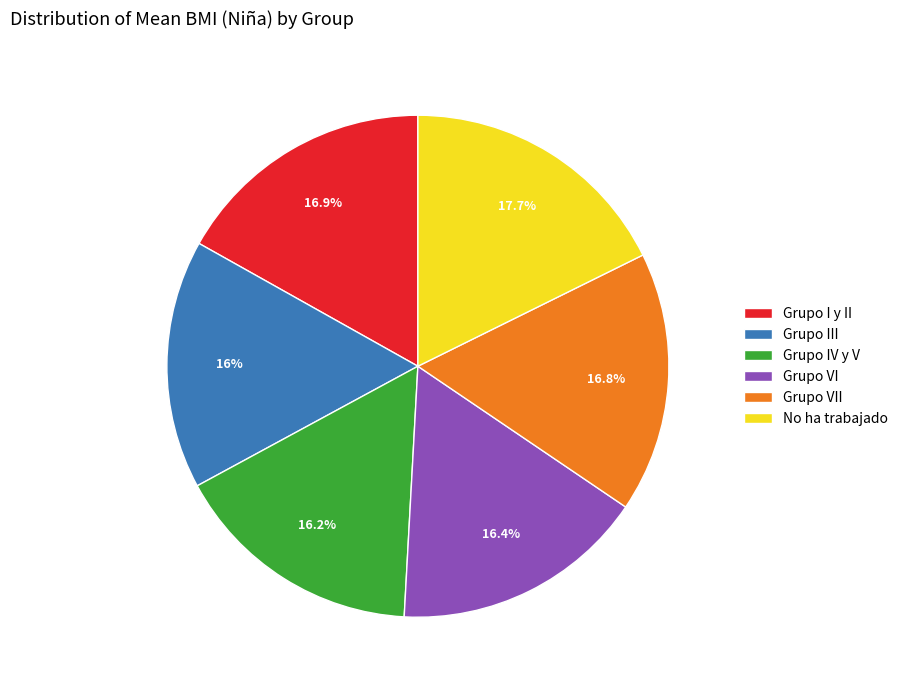

What is the ratio of the value at Grupo VI to the value at Grupo VII?

1.0